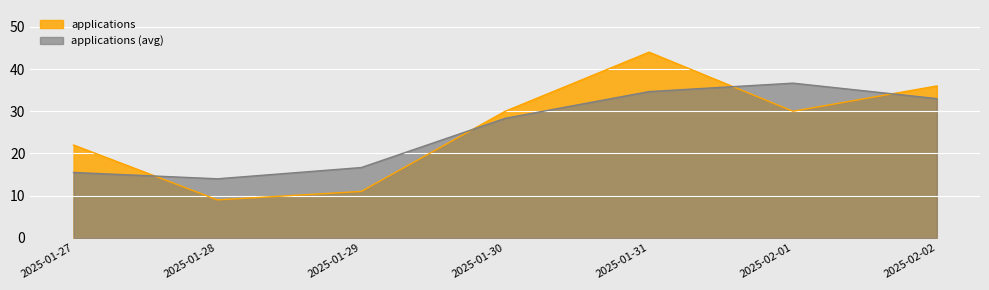

The applications series shows 30.1 at 2025-01-27. True or false?

False